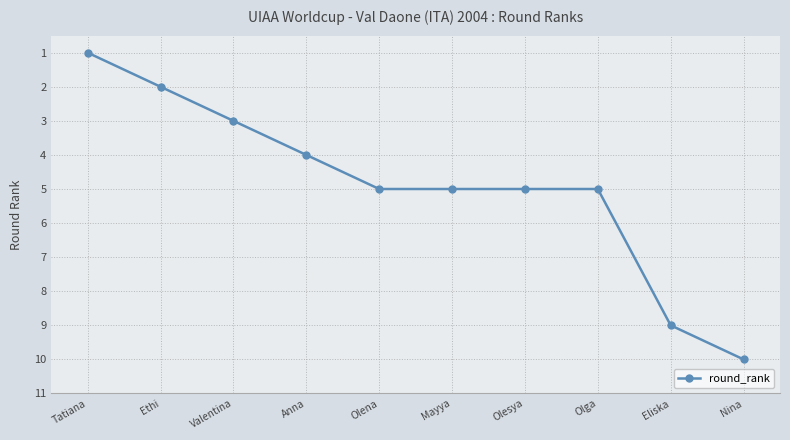

Reading left to right, transcribe all the data shown in this chart.

Tatiana=1	Ethi=2	Valentina=3	Anna=4	Olena=5	Mayya=5	Olesya=5	Olga=5	Eliska=9	Nina=10